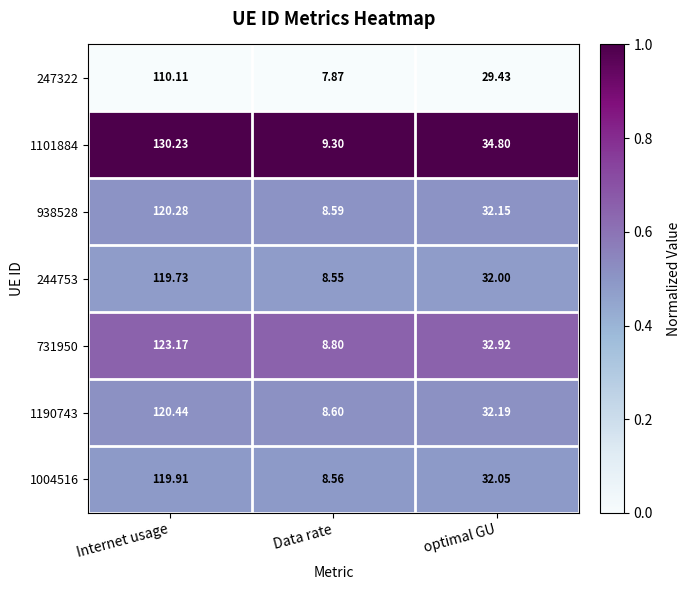

At which category does the chart reach its minimum across all series?

Data rate